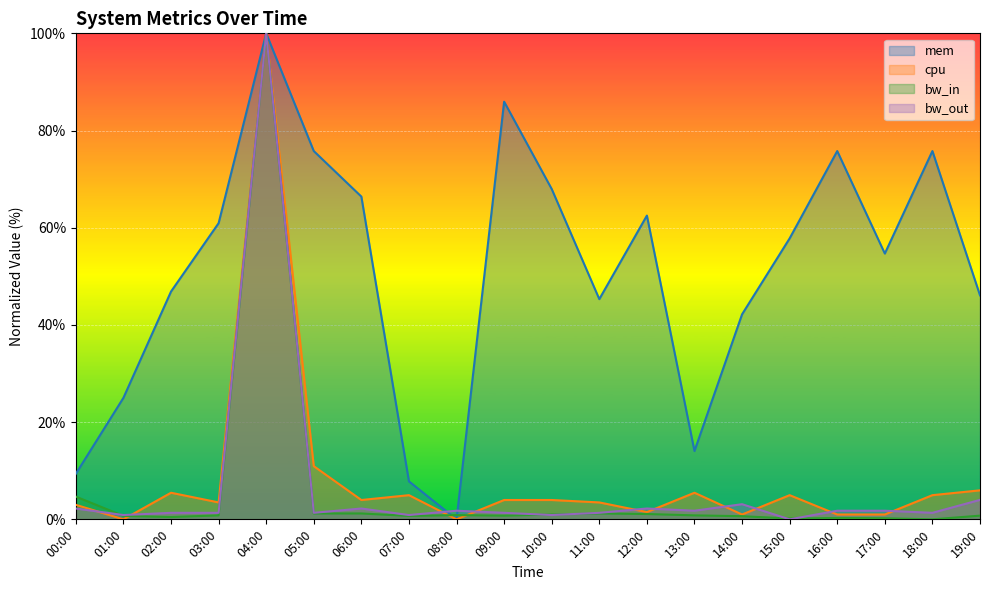

What is the difference between the maximum and second lowest values in the bw_out series?

99.1